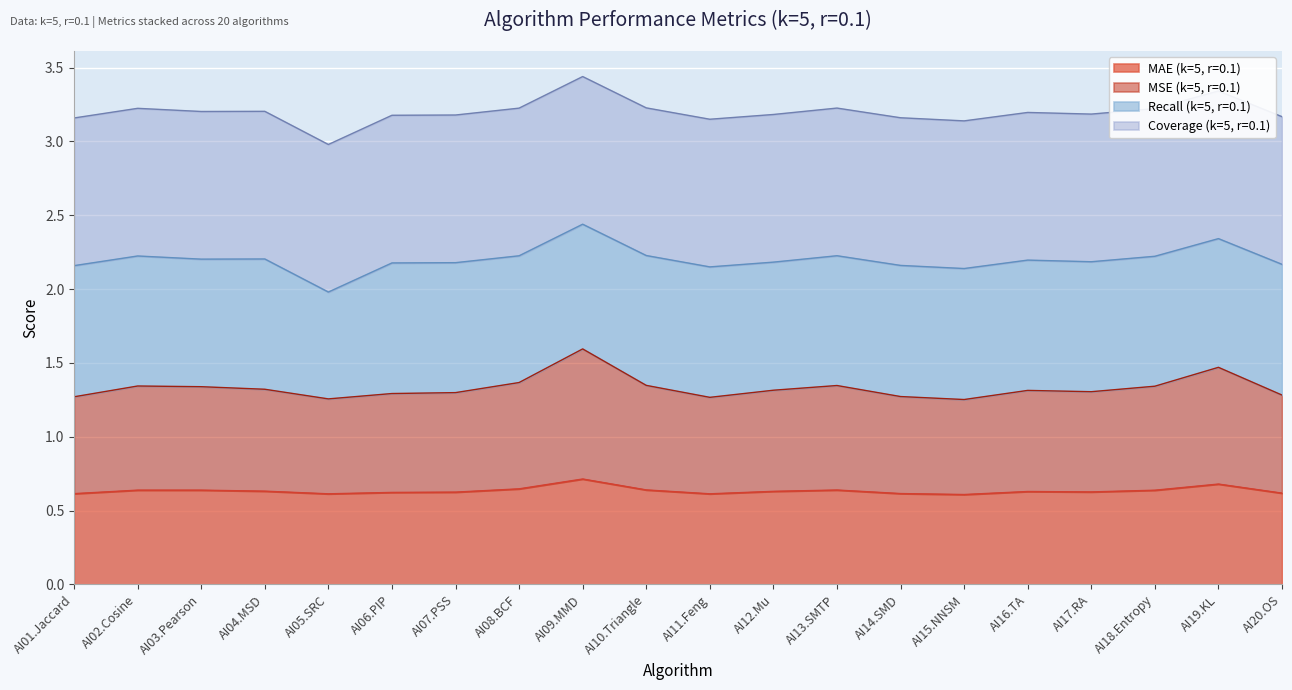

Which series has the widest spread of values?

MSE (k=5, r=0.1)